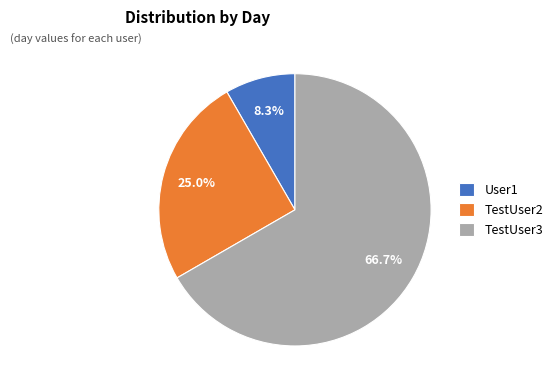

Approximately how many times larger is the value at User1 compared to TestUser3?

0.1